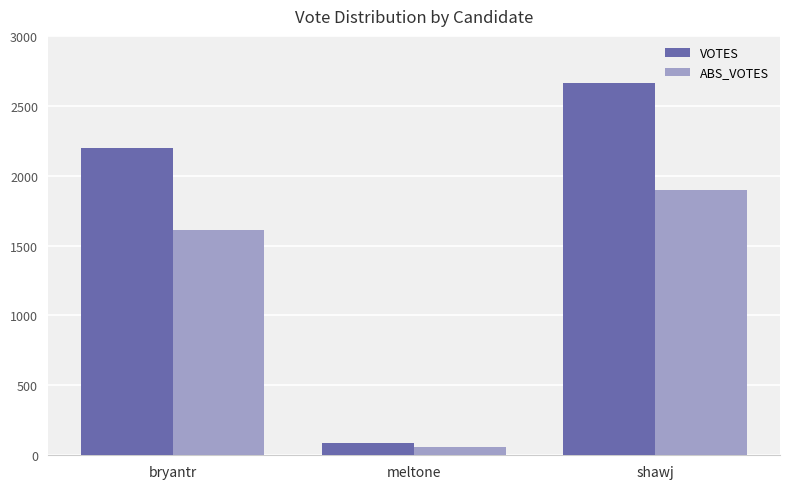

Which series changed the most between bryantr and shawj?

VOTES